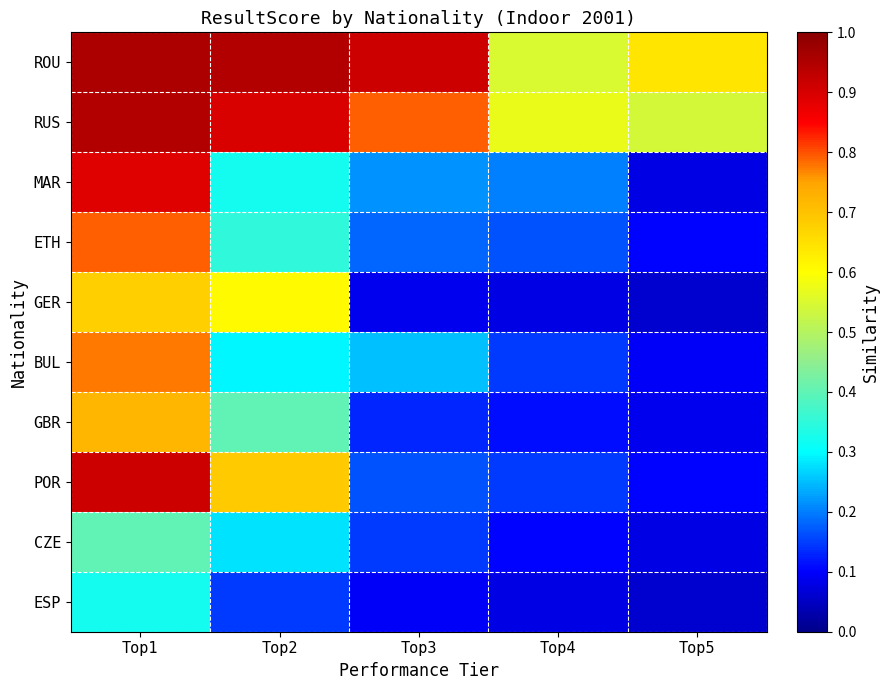

Which series changed the most between Top1 and Top3?

POR